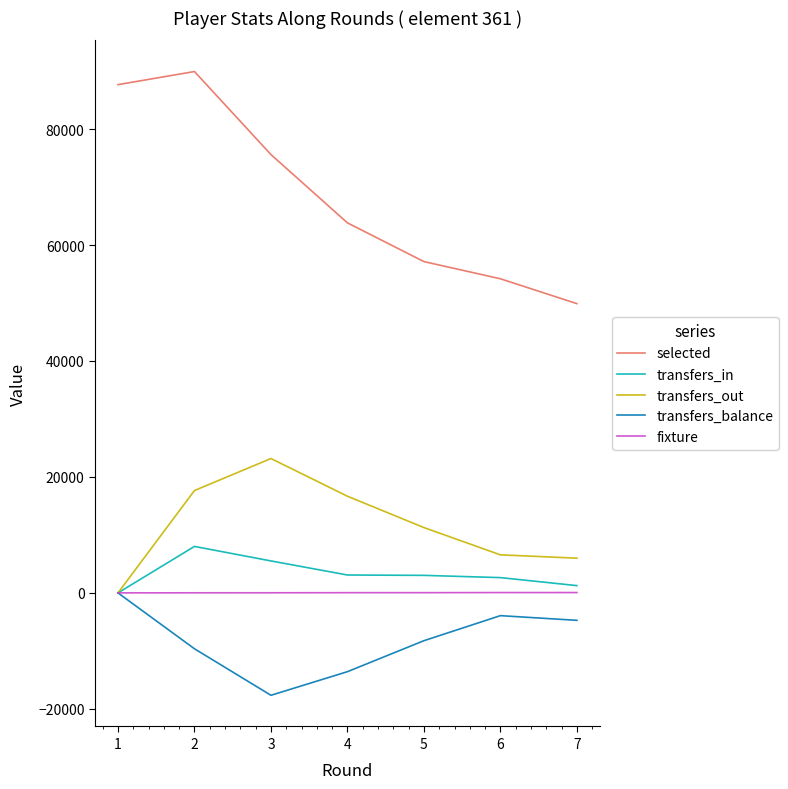

Does the chart have visible grid lines?

No